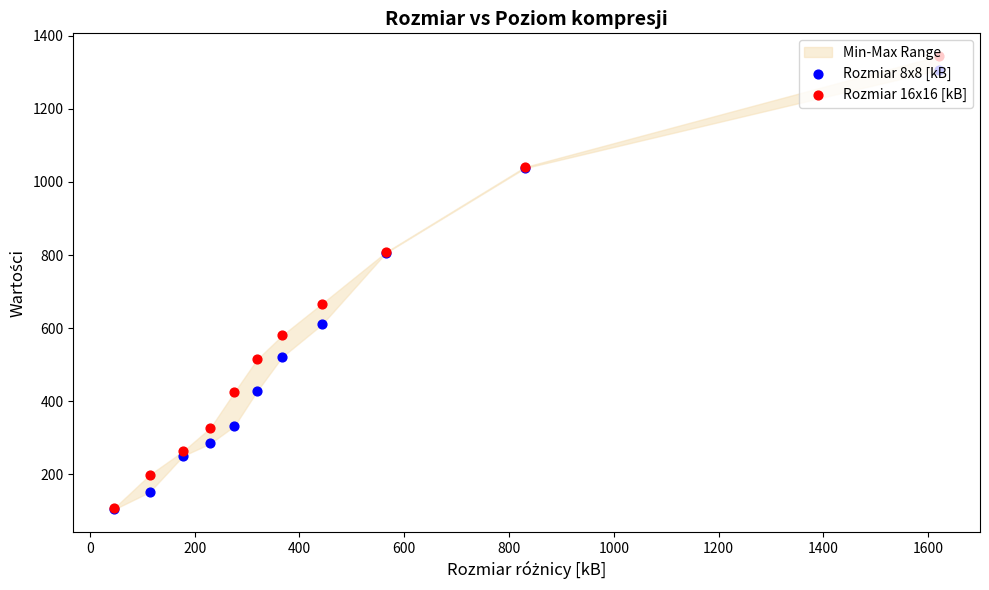

At how many categories does at least one series exceed 1044?

1